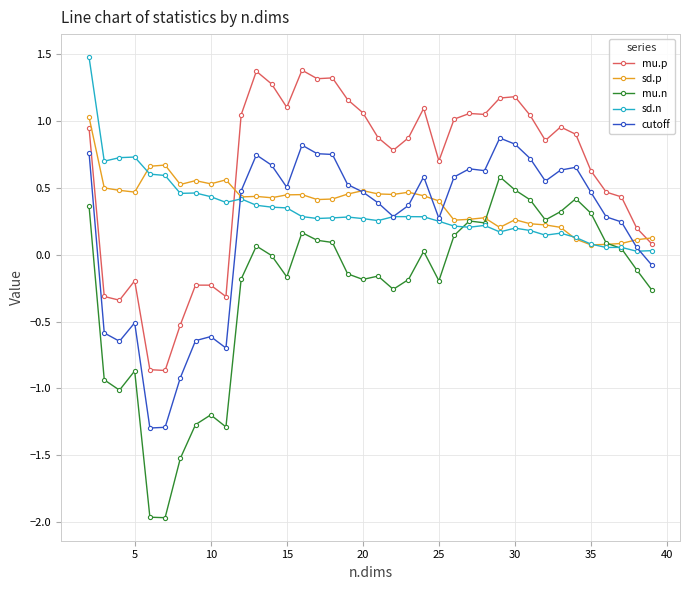

True or false: mu.p and mu.n cross at least once.

False